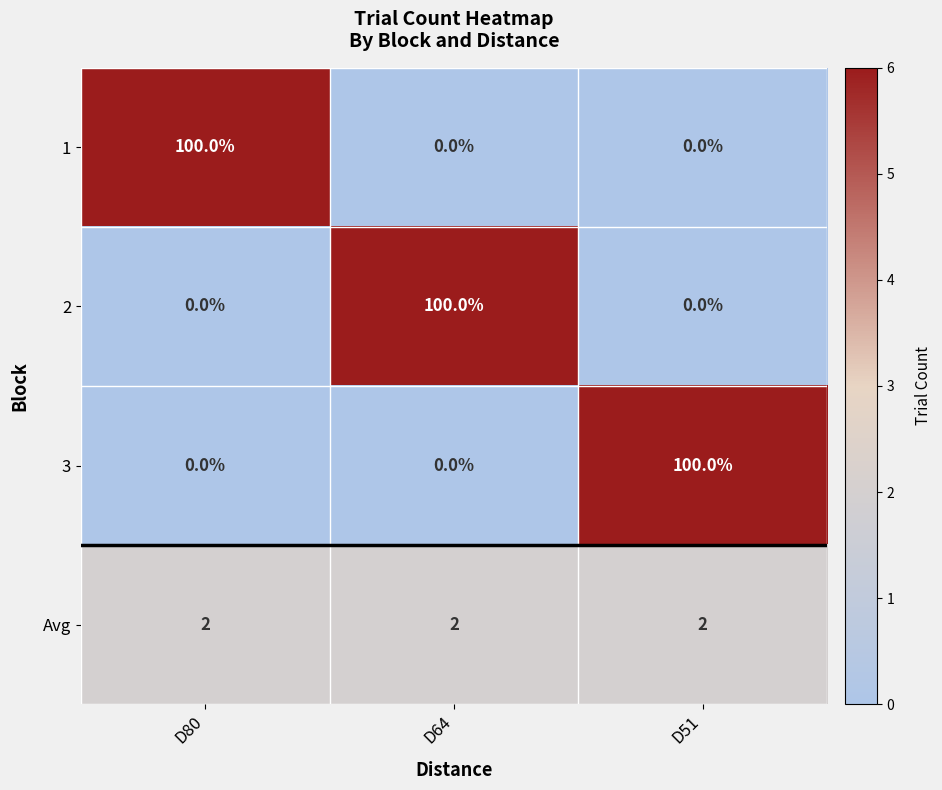

Count the number of data series in this chart.

4